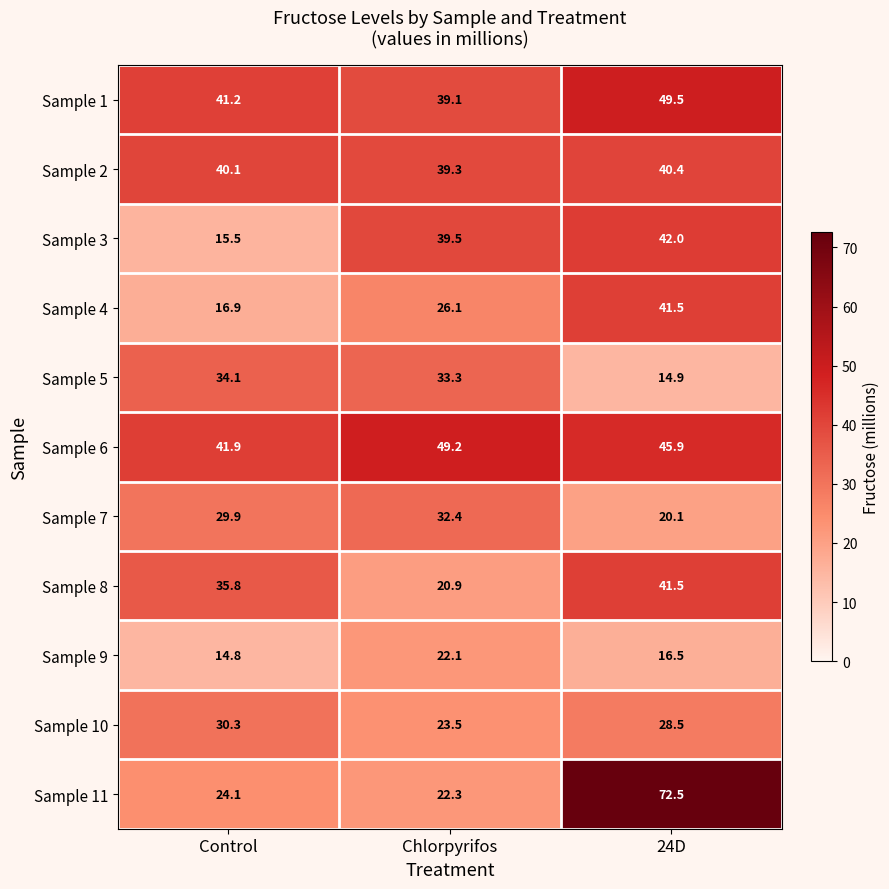

At which category is the sum across all series the highest?

24D